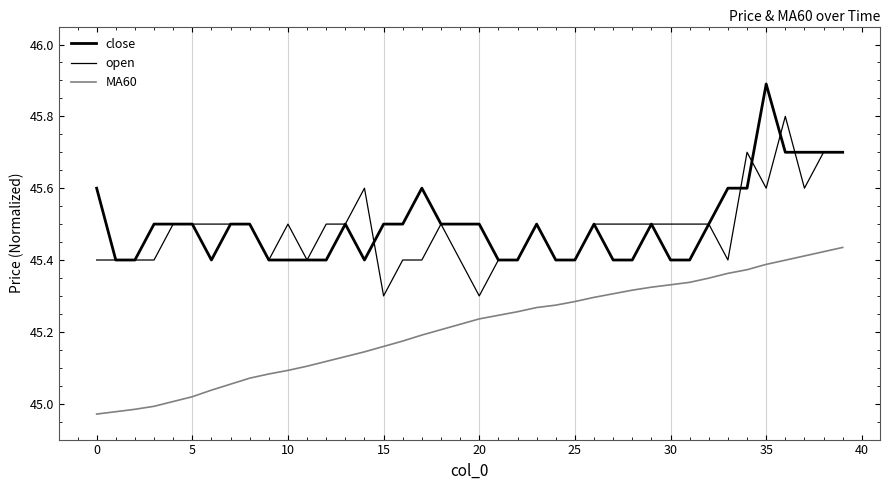

How many categories are shown in the chart?

40